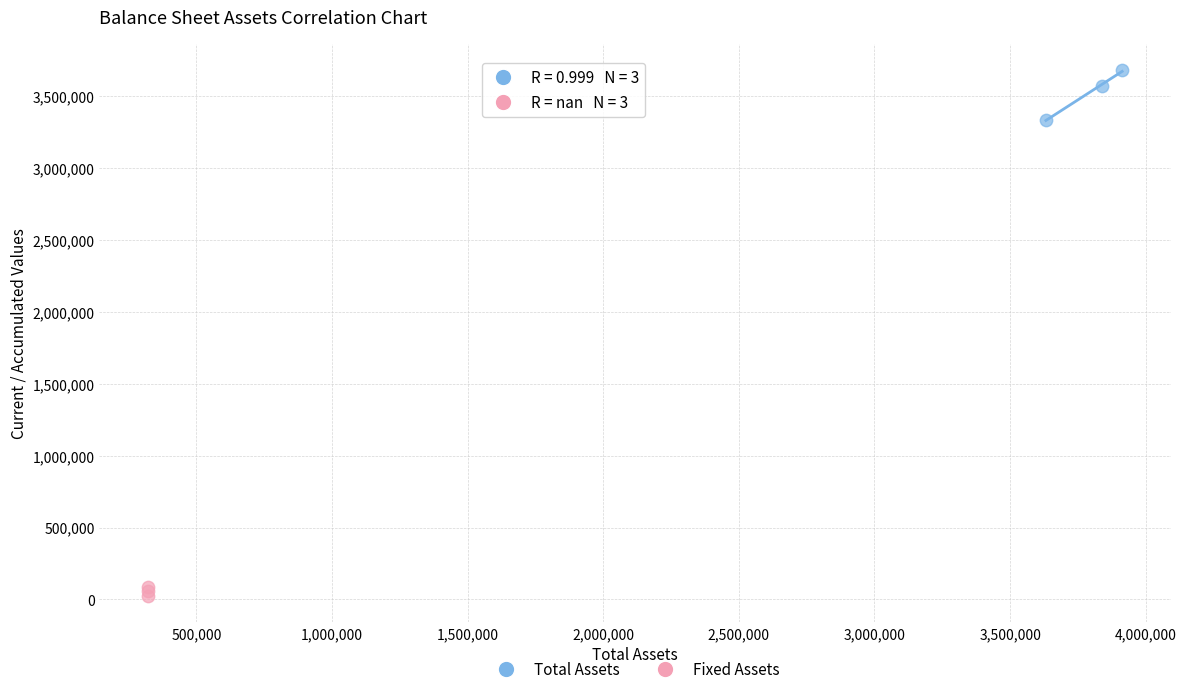

Which series contains the lowest Y value?

Fixed Assets